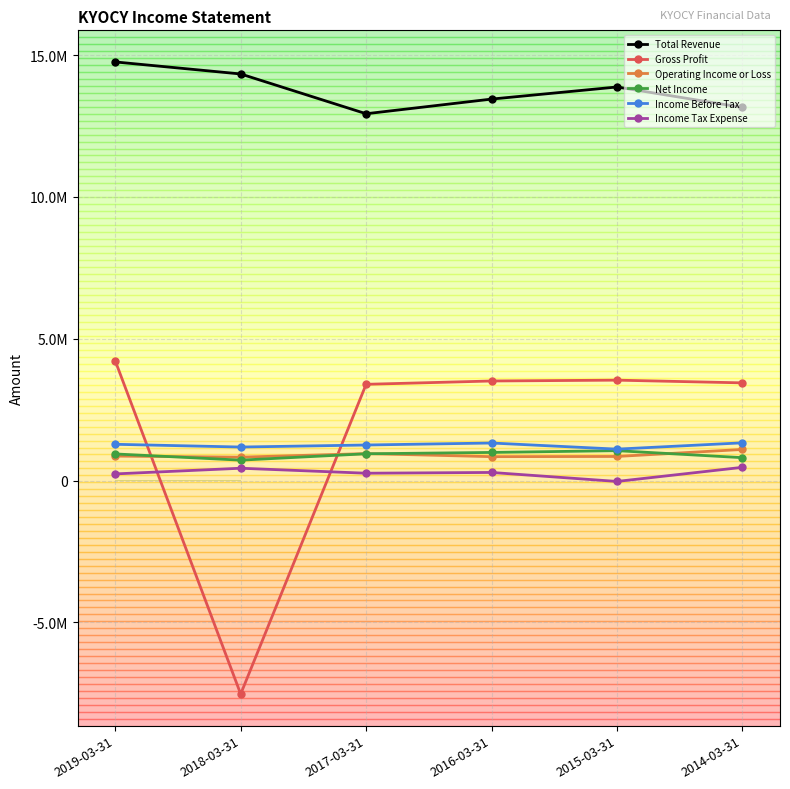

How many interior local peaks does the Income Before Tax series have?

1